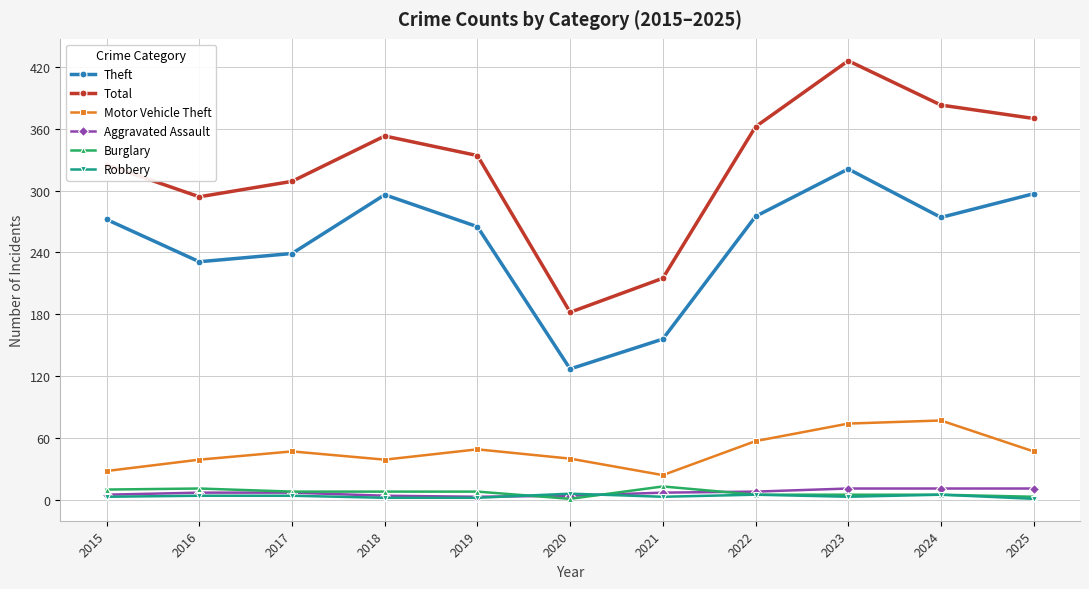

True or false: Total and Aggravated Assault cross at least once.

False